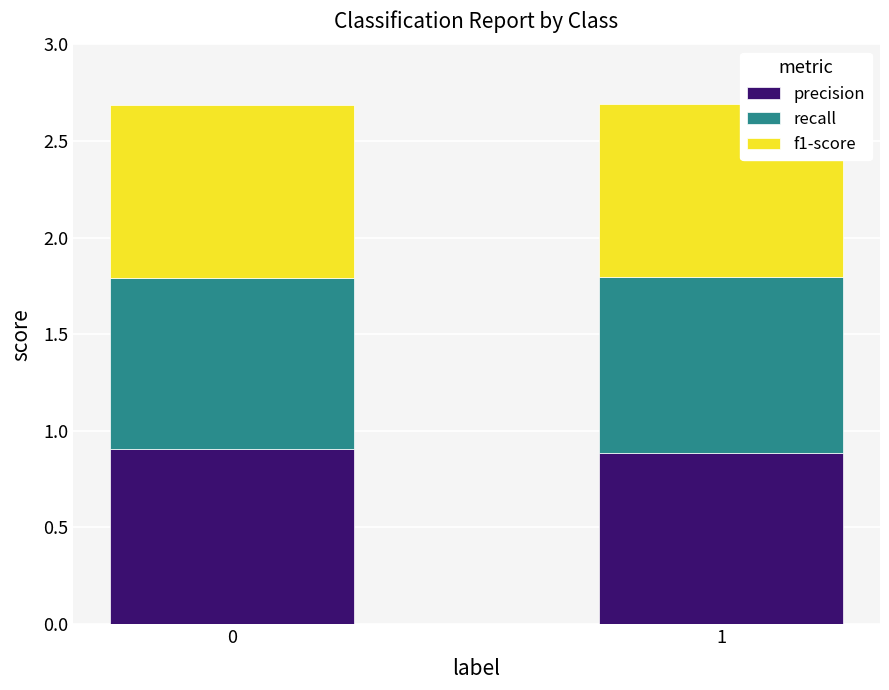

What is the total value across all series at 0?

2.7